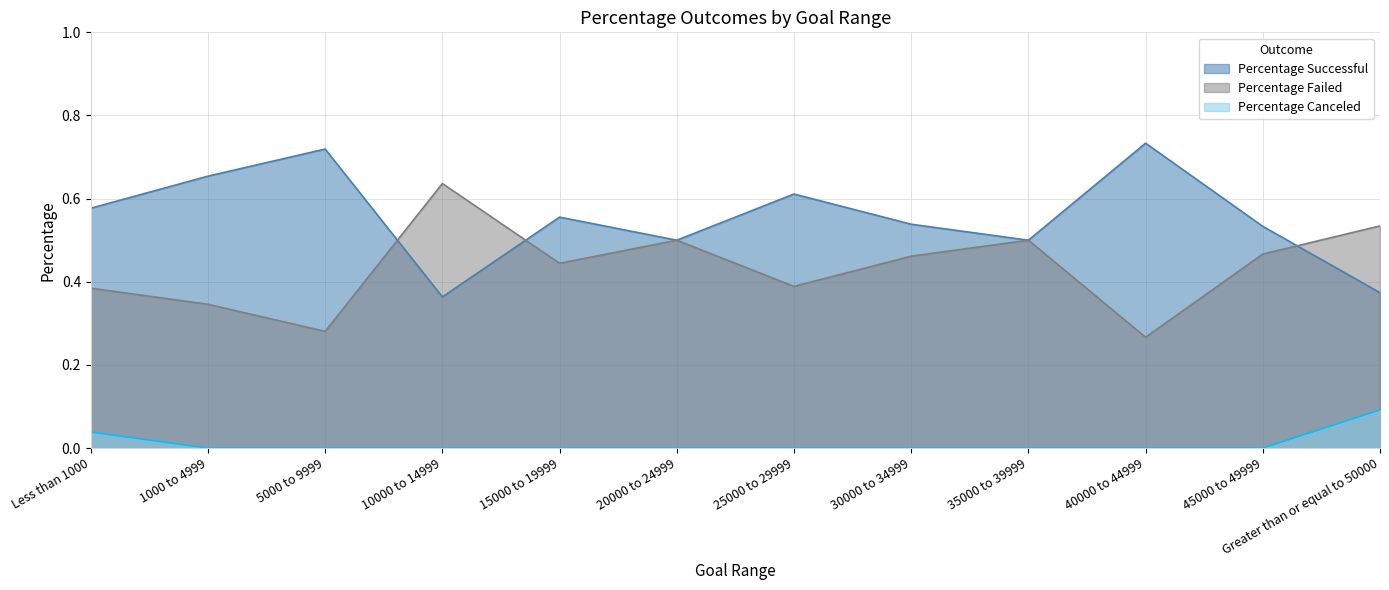

Does the chart display data point markers on the line(s)?

No